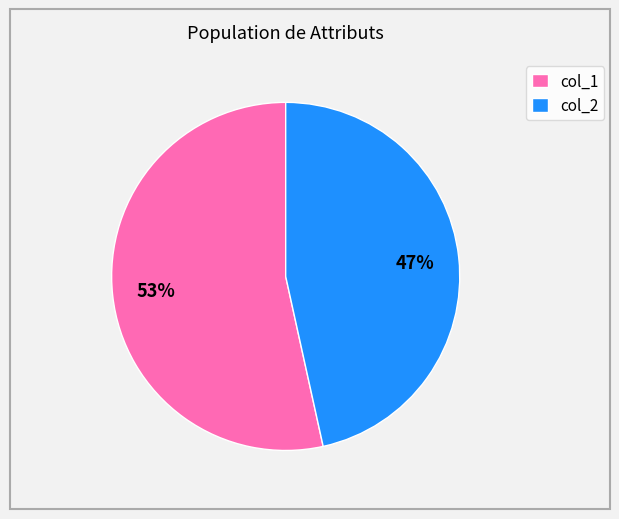

To the nearest percent, what percentage of the pie is col_2?

47%